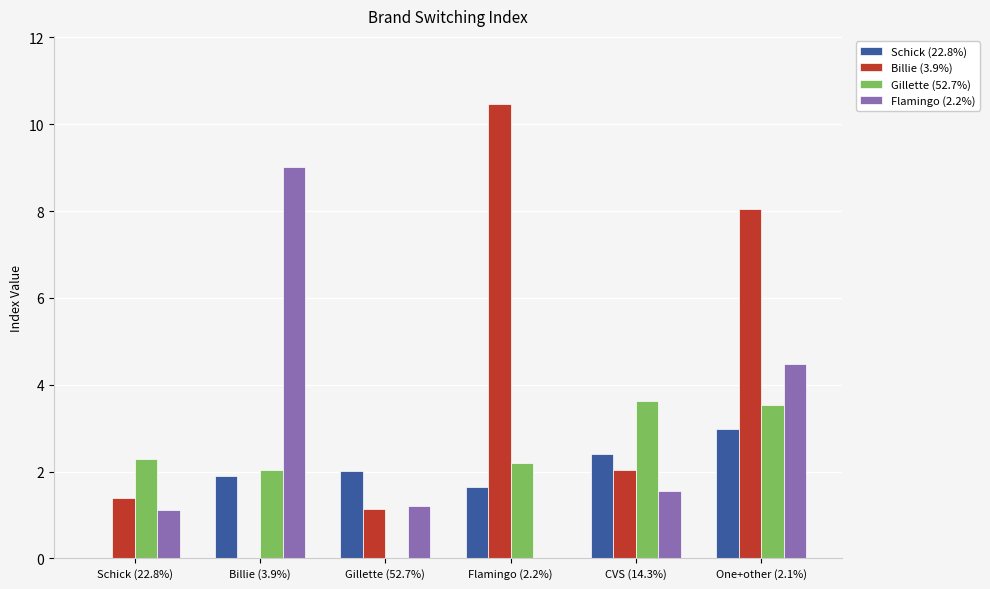

What is the approximate value of Gillette (52.7%) at Schick (22.8%)?

2.3